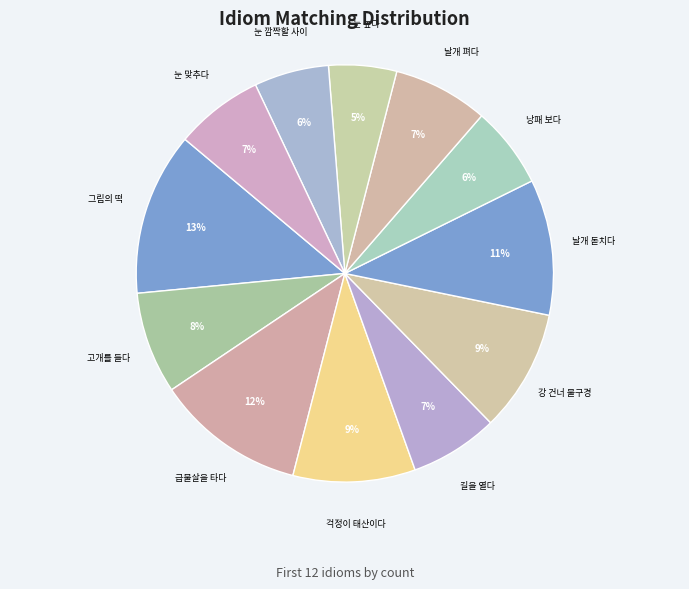

Approximately how many times larger is the value at 낭패 보다 compared to 강 건너 불구경?

0.7